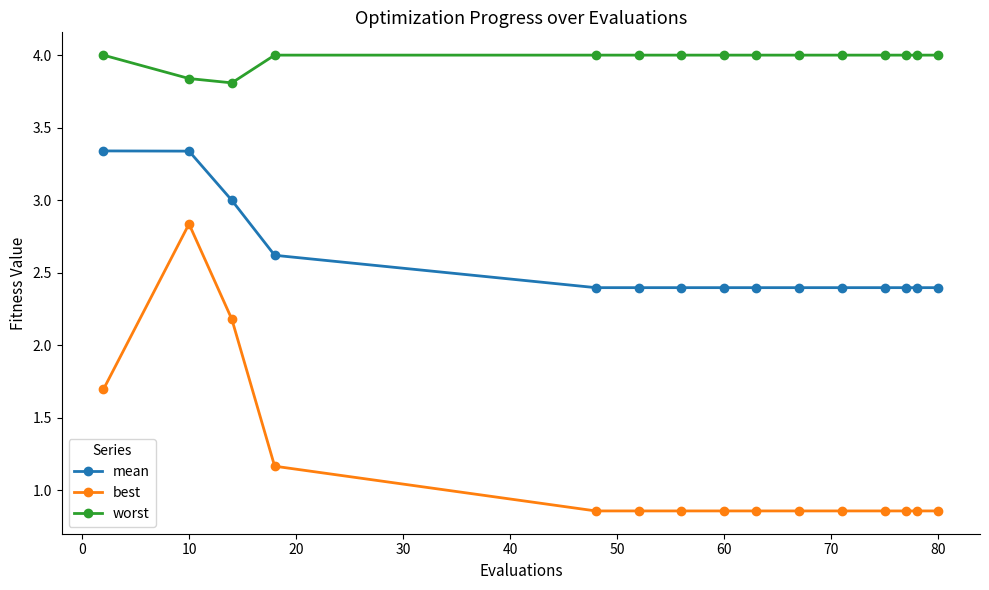

What is the difference between the maximum and minimum values in the best series?

2.0